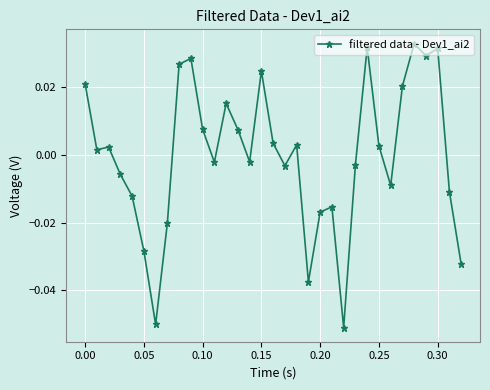

True or false: the data has more than 0 interior local peaks.

True